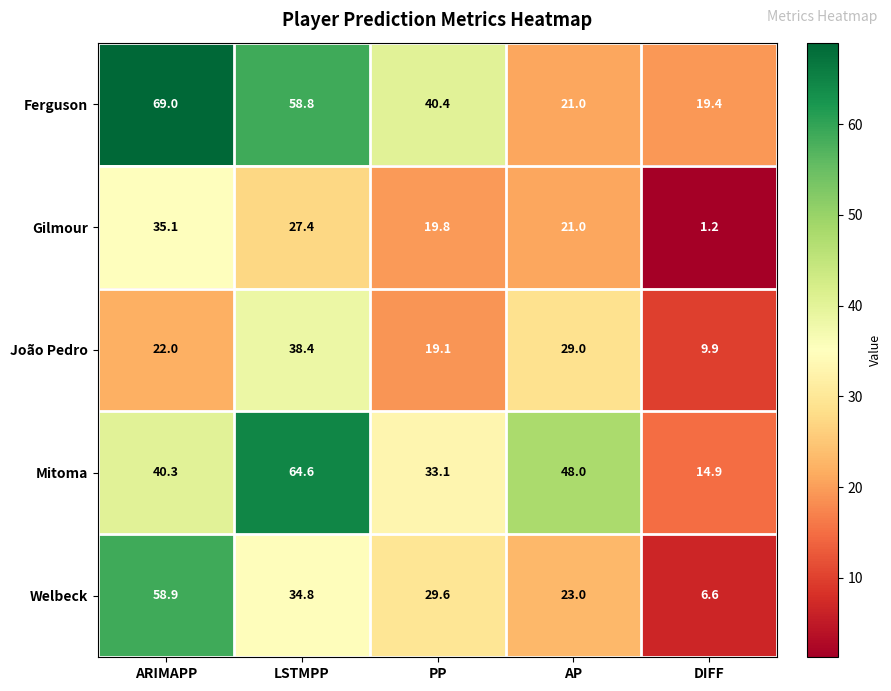

Is the value of João Pedro at ARIMAPP greater than the value of Ferguson at DIFF?

Yes